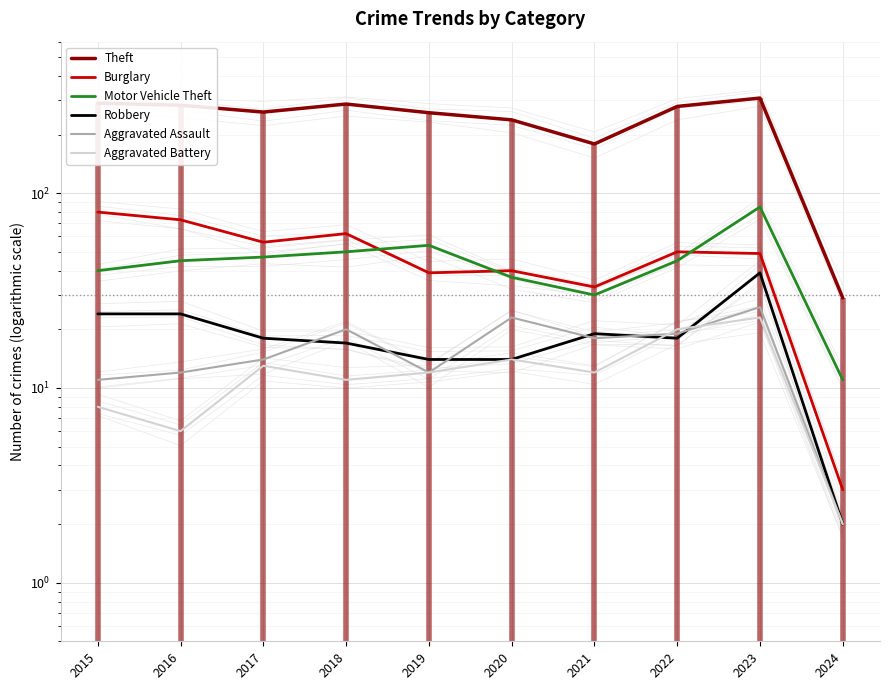

True or false: Motor Vehicle Theft has more than 2 interior local peaks.

False